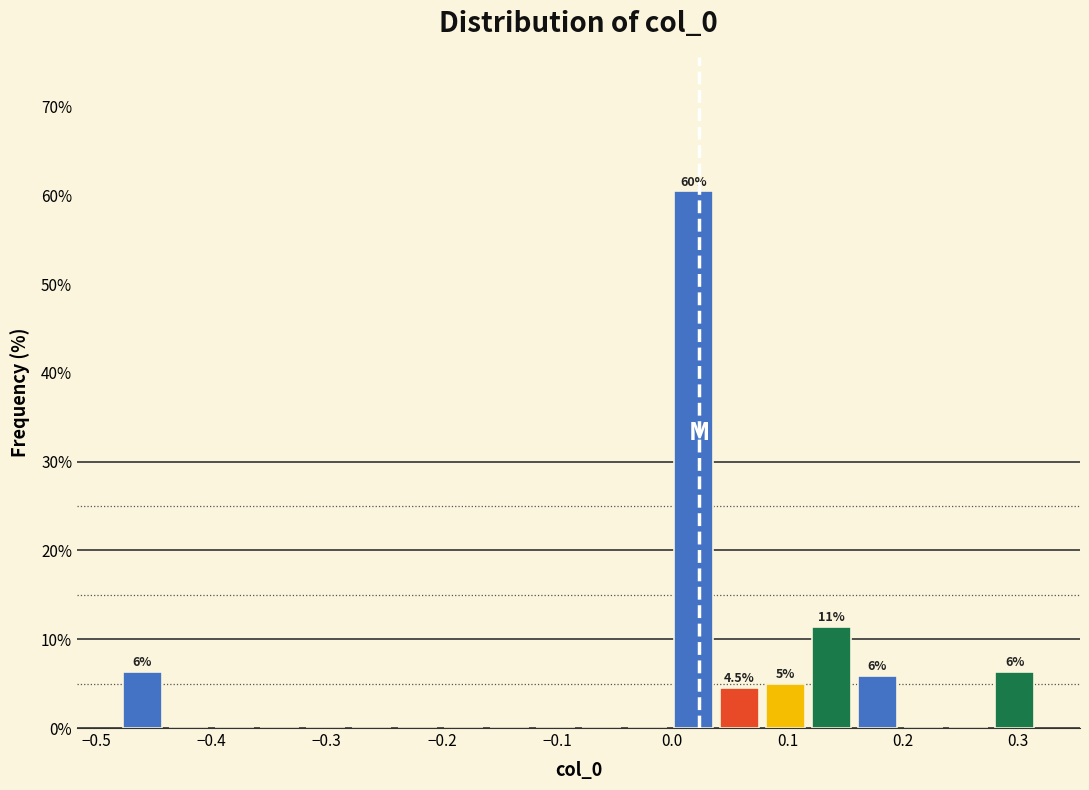

Around what value on the x-axis is the tallest bar? Give the approximate position of its centre, as read against the axis.

0.02